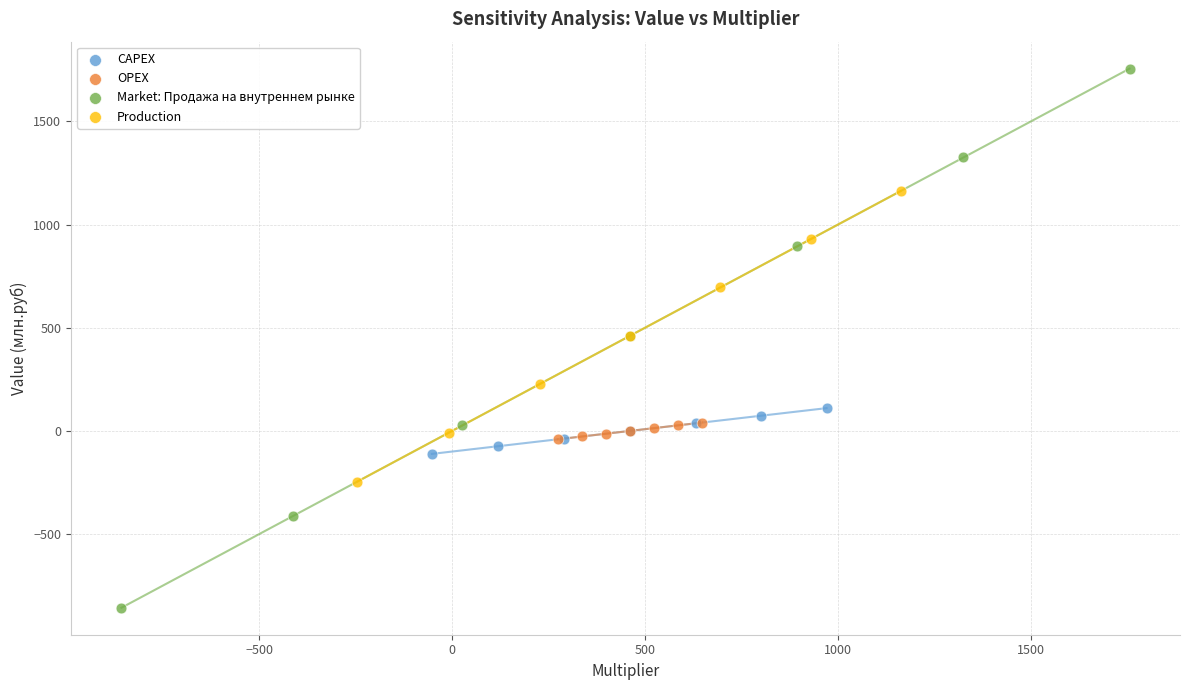

What are all the series names shown in the legend?

CAPEX, OPEX, Market: Продажа на внутреннем рынке, Production